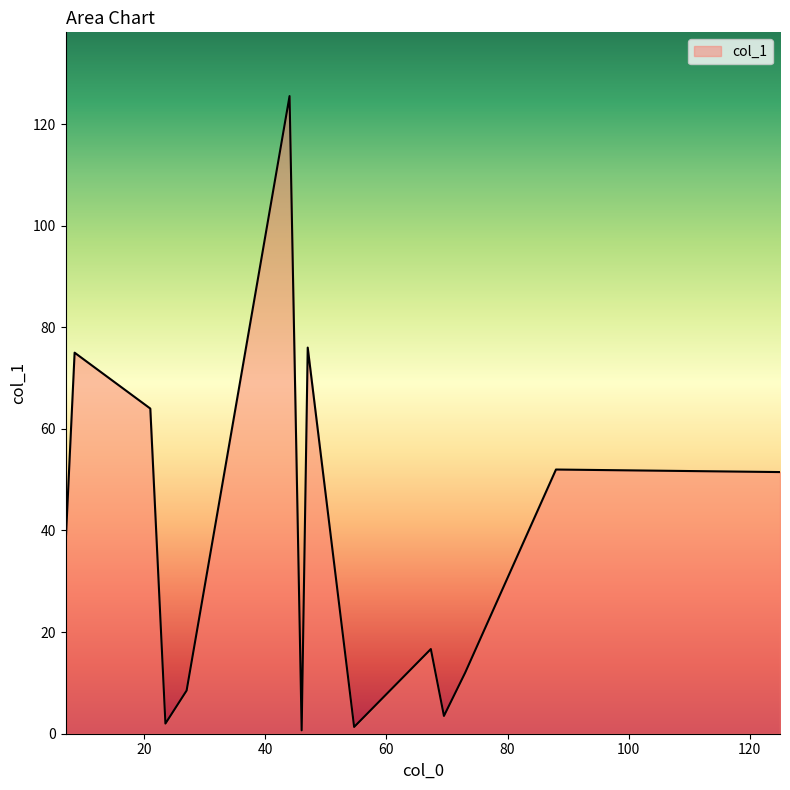

What is the maximum value shown in the chart?

125.5